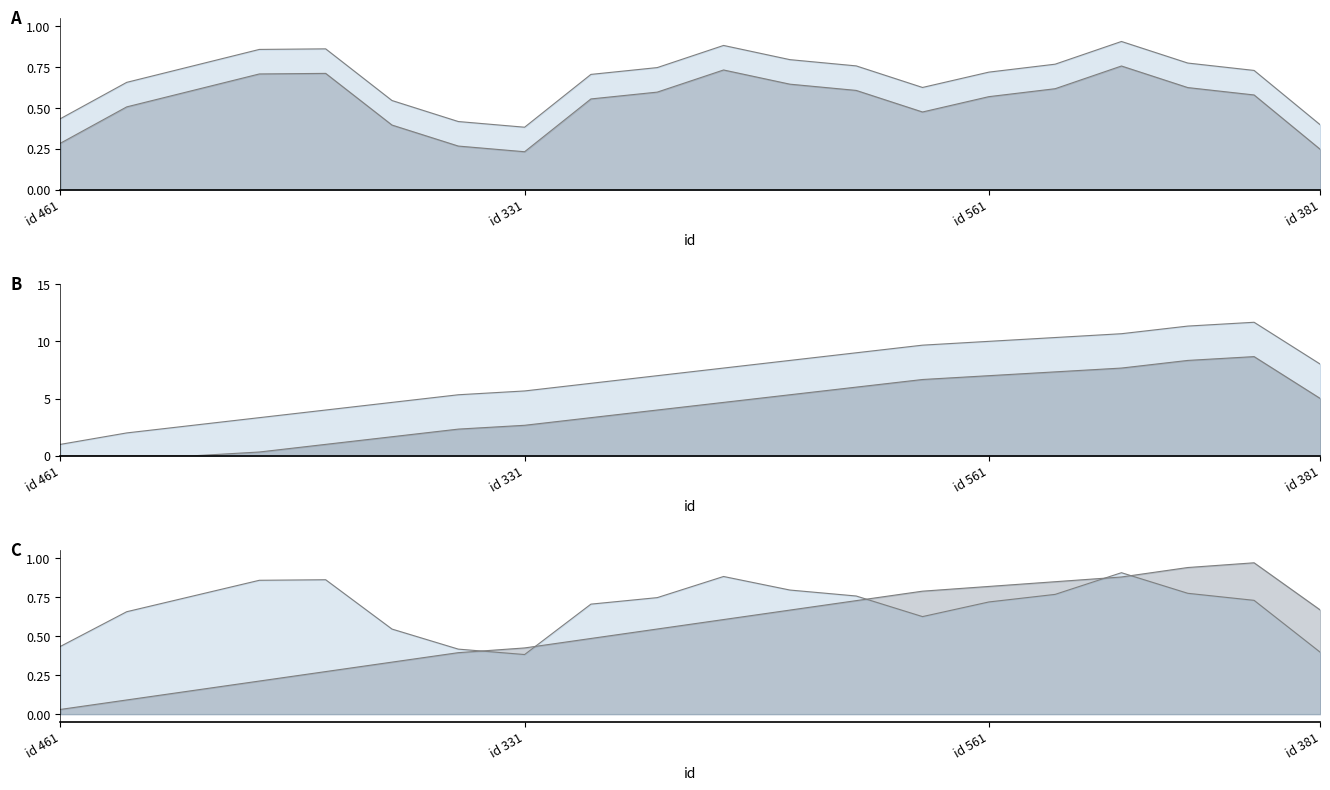

Rank the categories by election id line value from highest to lowest.

16, 10, 4, id 381, 11, 17, 15, id 561, 12, 9, 18, 14, 8, id 331, 13, 5, id 461, 6, 19, 7